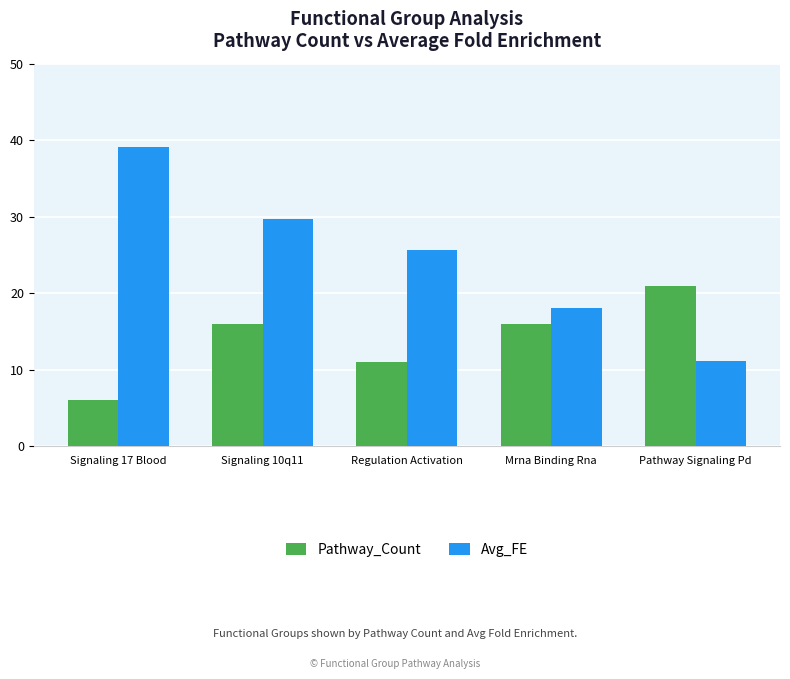

Where is Avg_FE nearest to the value 25?

Regulation Activation